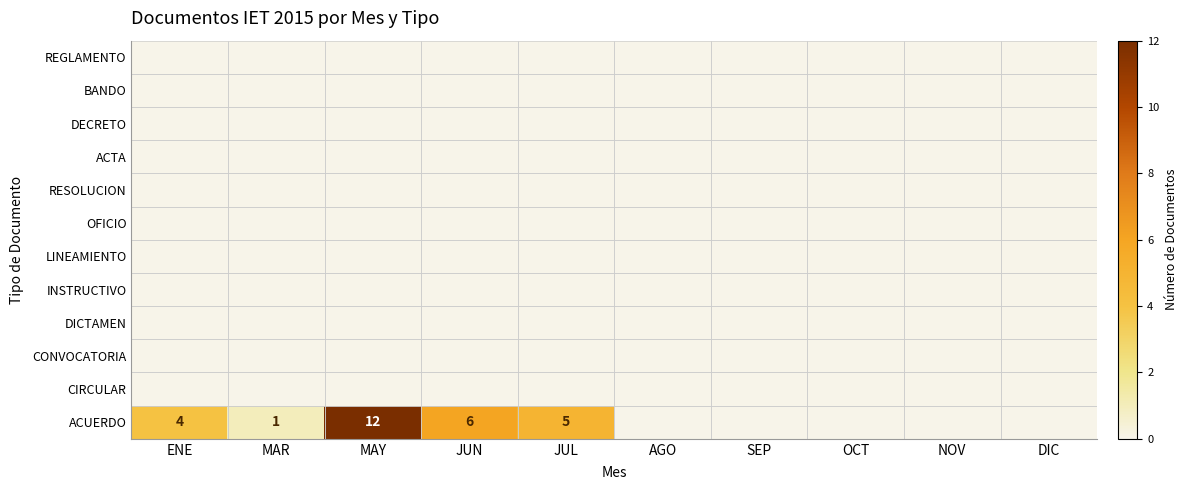

True or false: ACUERDO has a value of 10 at JUN.

False